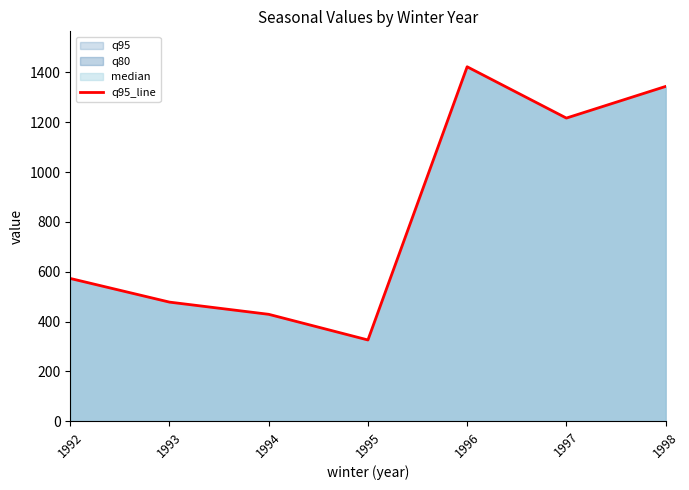

List the labels in order of value, smallest first.

1995, 1994, 1993, 1992, 1997, 1998, 1996